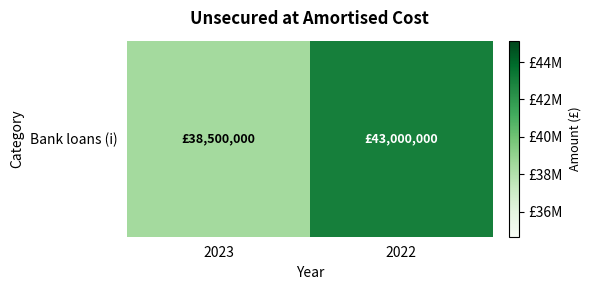

Reading left to right, list all the values displayed in this chart.

38500000	43000000